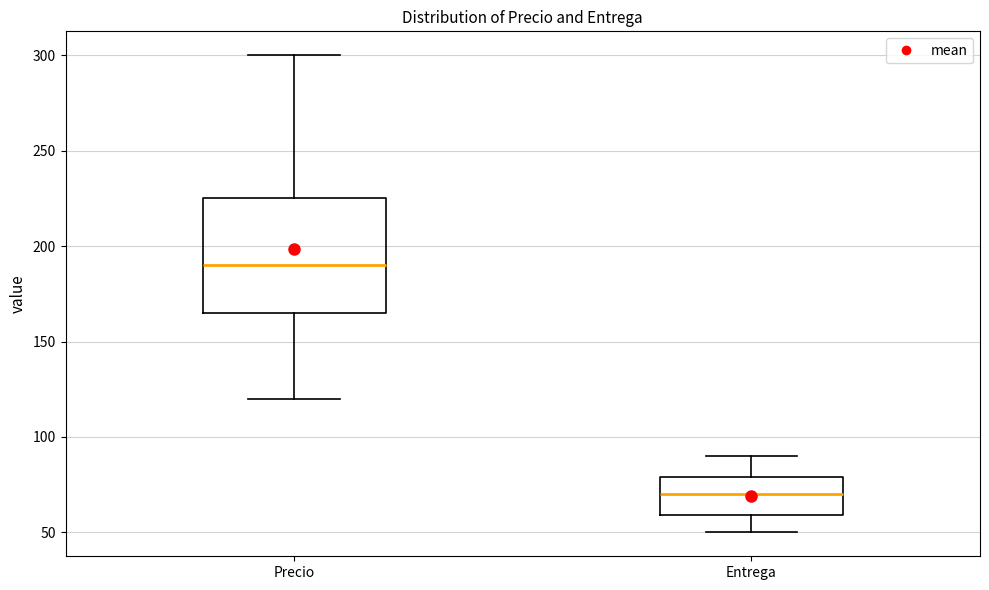

Where does the lower whisker of the box for Precio end on the y-axis? The values are not printed on the chart, so give them approximately, as read against the axis.

120